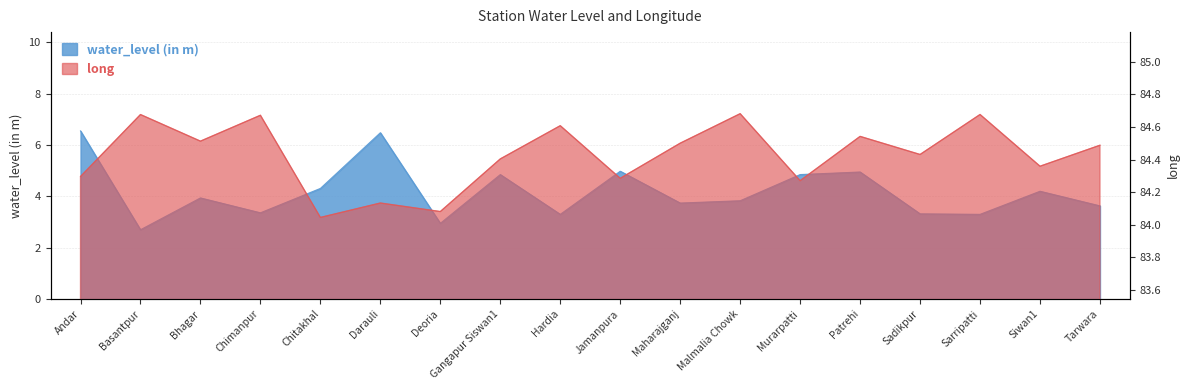

What is the minimum value for long?

84.0